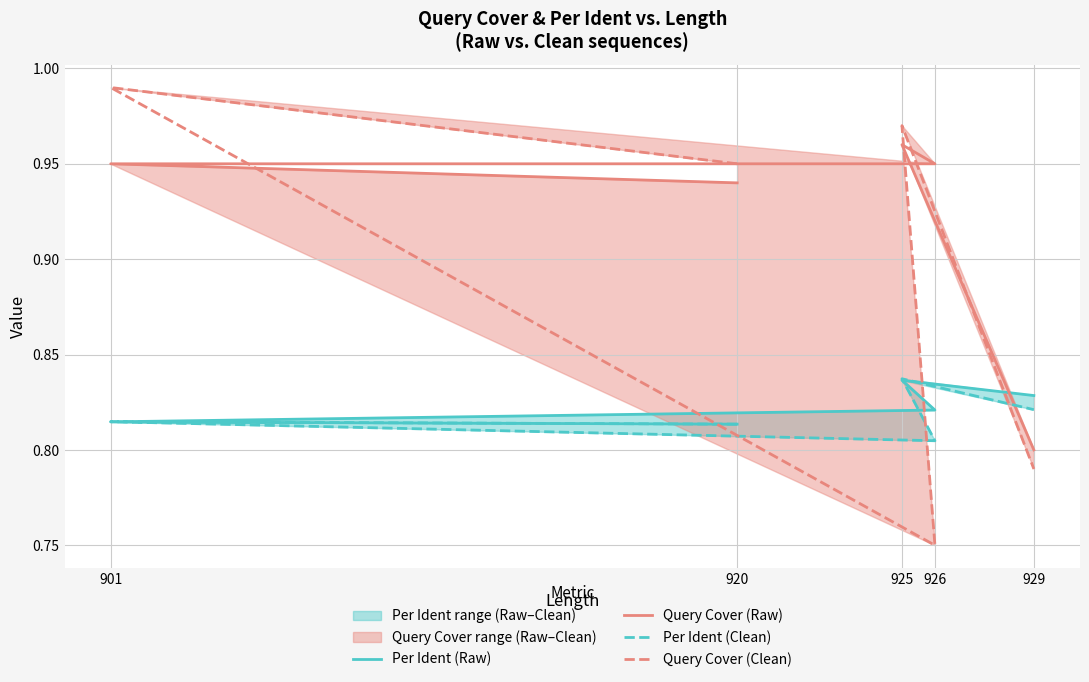

At 929, list the series in order from smallest to largest.

Query Cover (Clean), Query Cover (Raw), Per Ident (Clean), Per Ident (Raw)